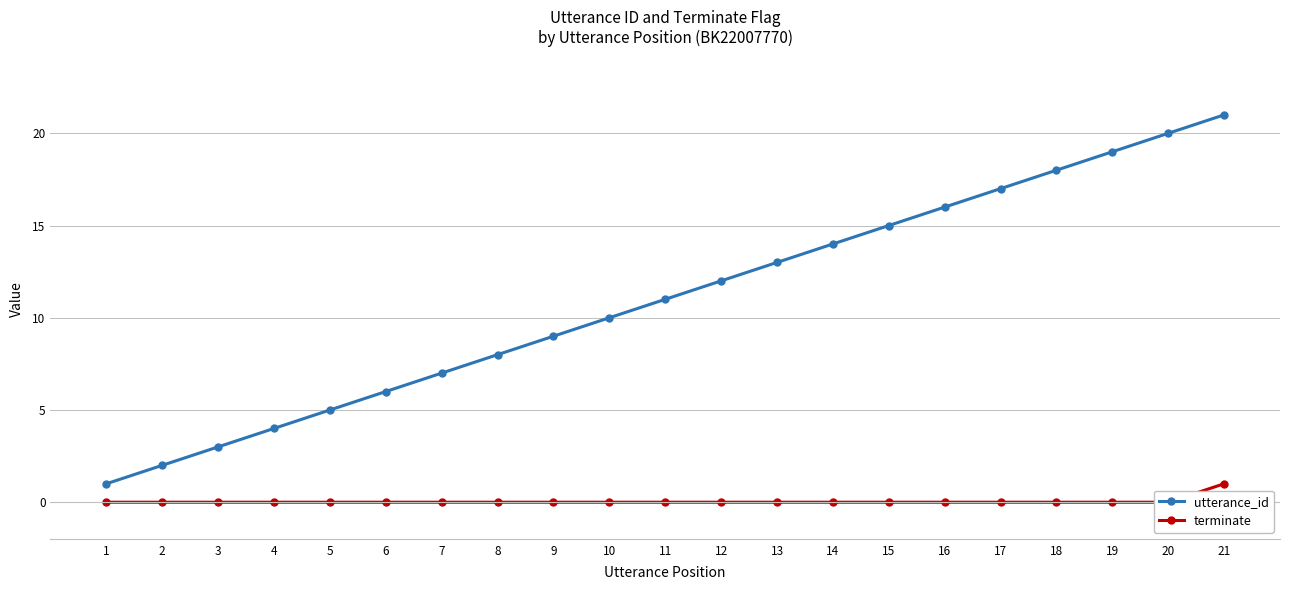

How many values in the utterance_id series exceed 11?

10